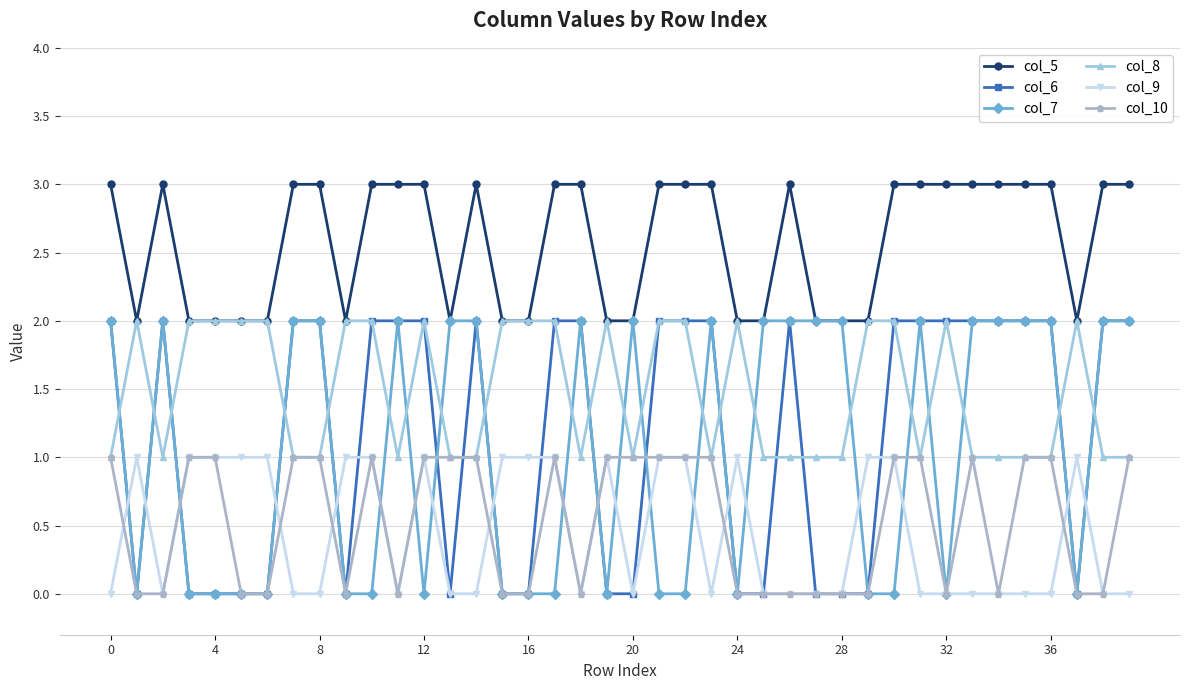

True or false: col_5 and col_10 intersect in this chart.

False